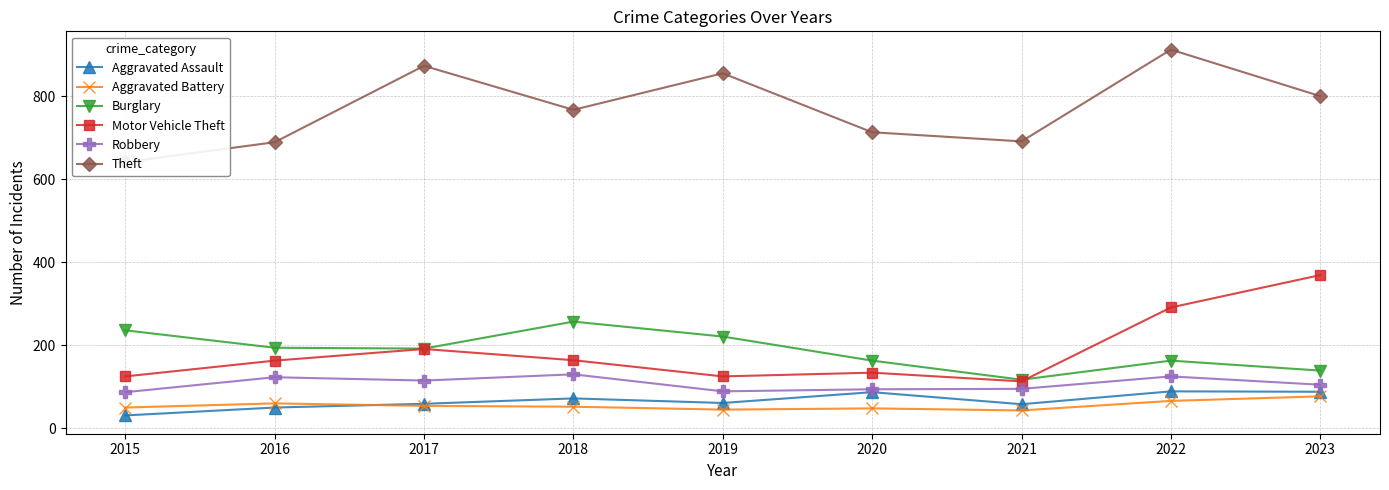

What are all the series names shown in the legend?

Aggravated Assault, Aggravated Battery, Burglary, Motor Vehicle Theft, Robbery, Theft